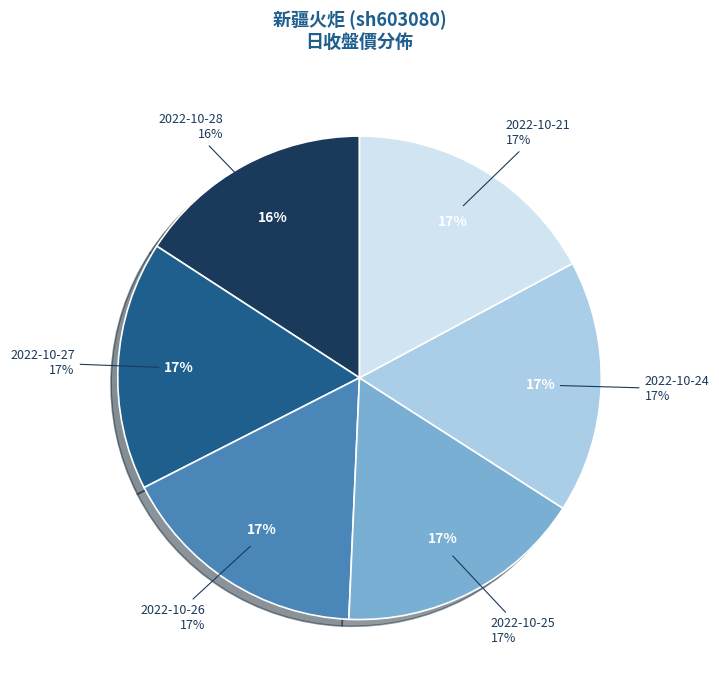

Does 2022-10-25 account for over 50% of the chart?

No